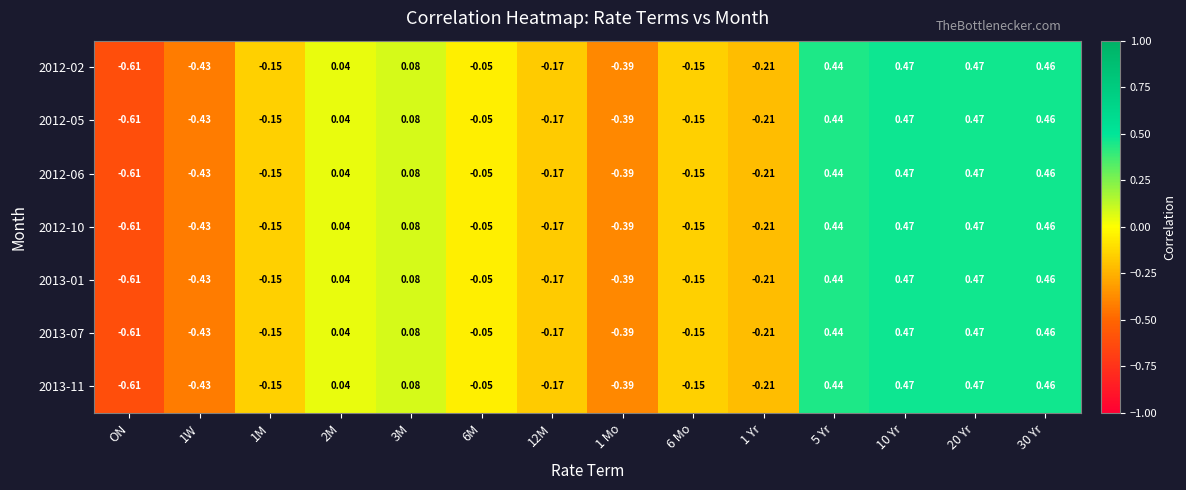

How many series are shown in this chart?

7